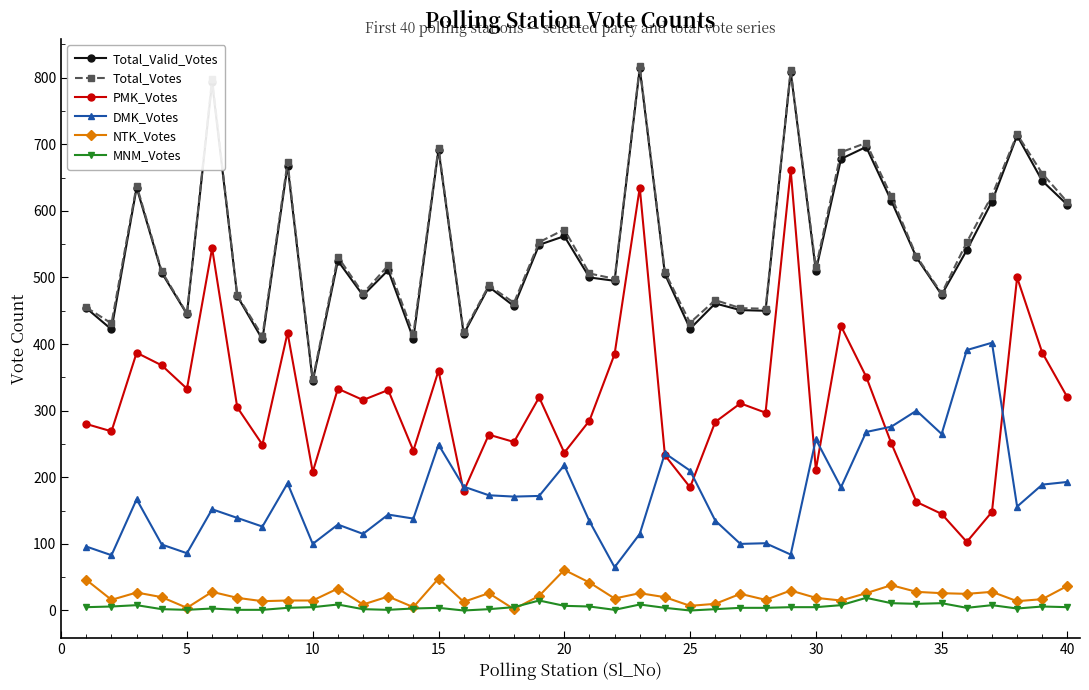

Is this an area chart (filled region under the line)?

No